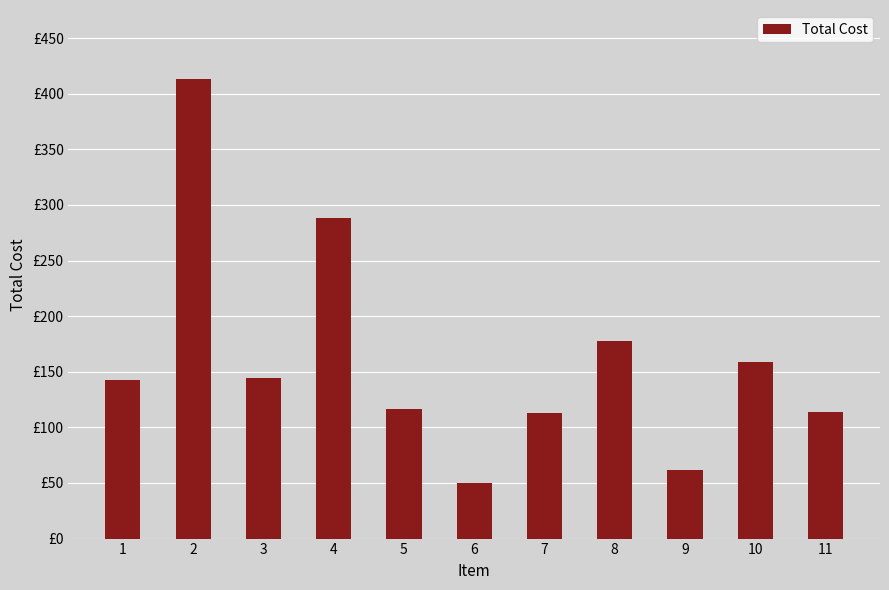

Reading right to left, extract all data points from this chart.

113.8	159.1	61.7	177.7	112.6	50.1	116.5	288.1	144.8	413.3	142.7